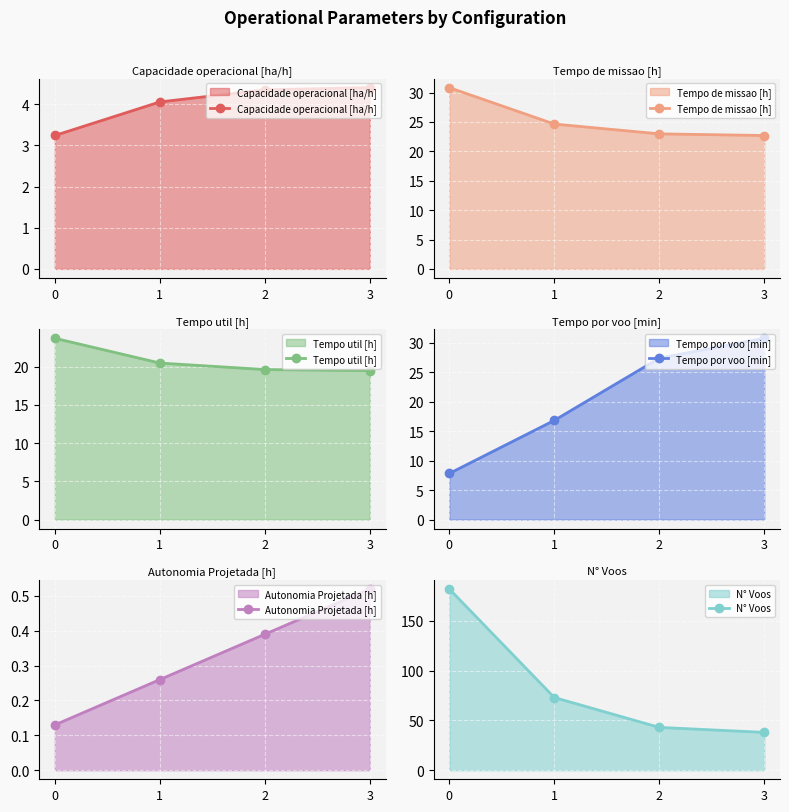

True or false: Tempo de missao [h] and Autonomia Projetada [h] cross at least once.

False